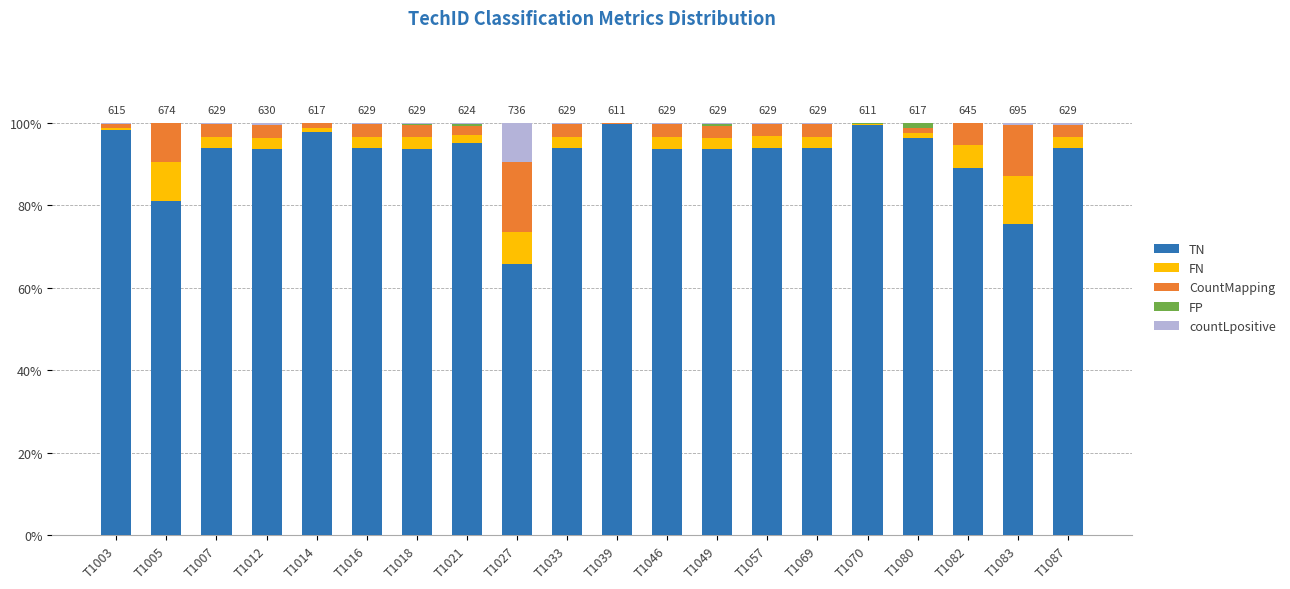

What is the maximum value for TN?

99.7